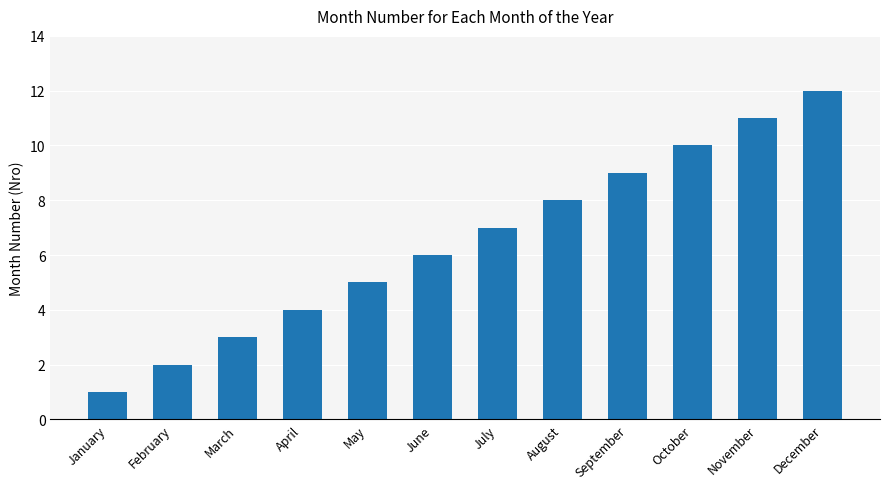

What is the difference between the maximum and second lowest values?

10